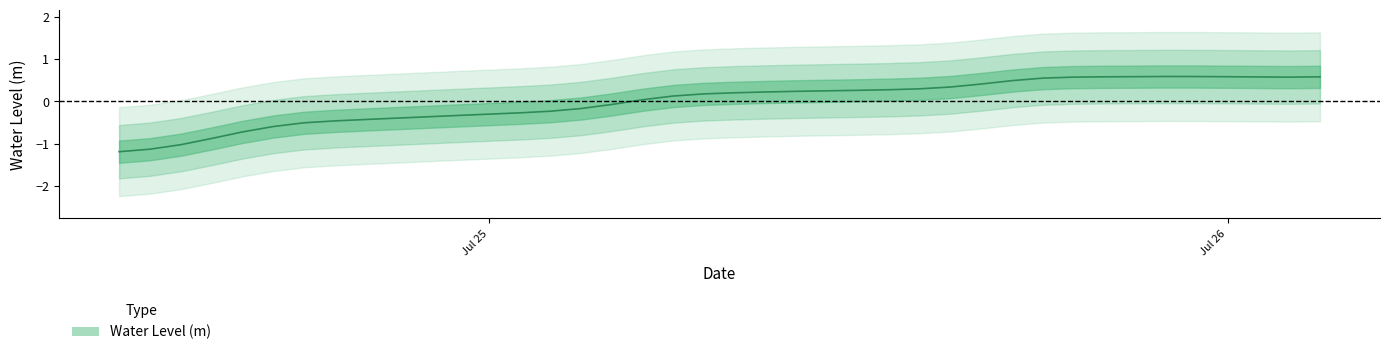

What is the value of the 24th point from the left?

0.2